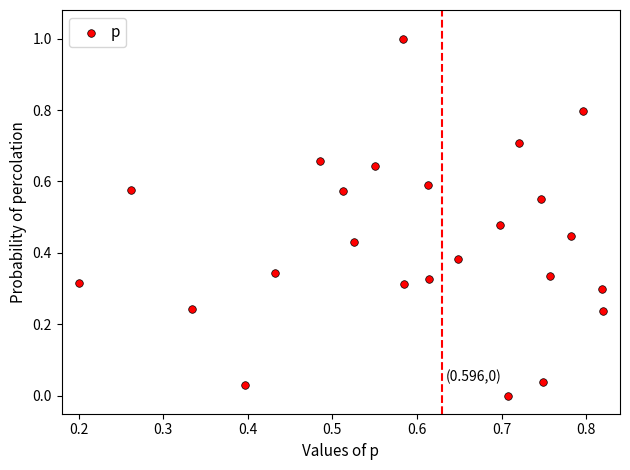

What is the range of Y values (max minus min)?

1.0